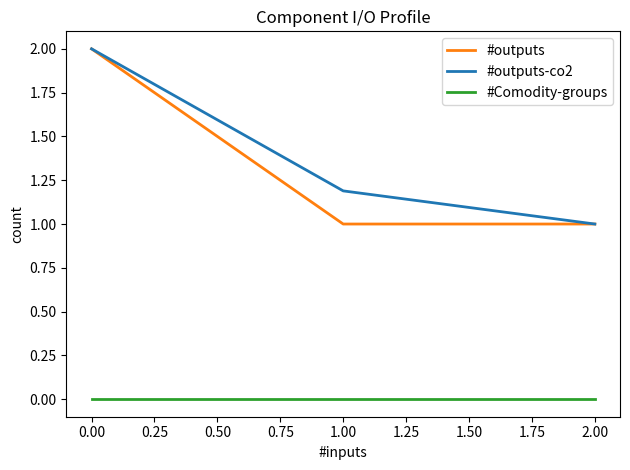

Reading left to right, list all the values displayed in this chart.

#outputs: 2.0	1.0	1.0
#outputs-co2: 2.0	1.2	1.0
#Comodity-groups: 0.0	0.0	0.0